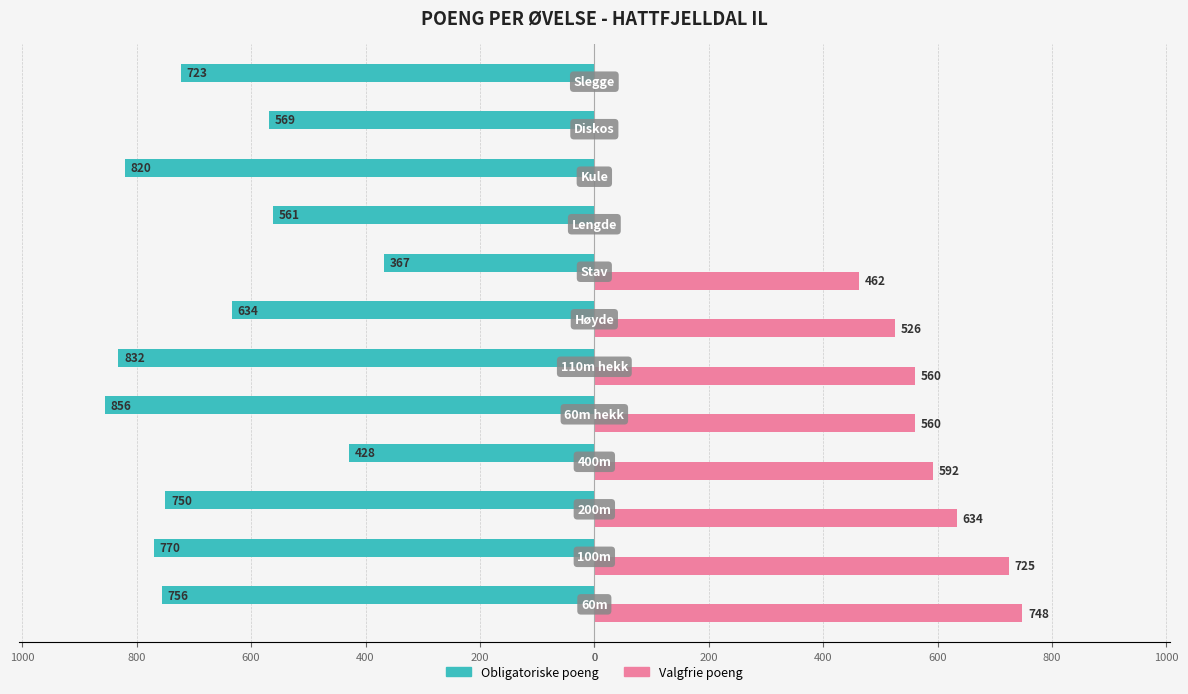

What are all the series names shown in the legend?

Obligatoriske poeng, Valgfrie poeng